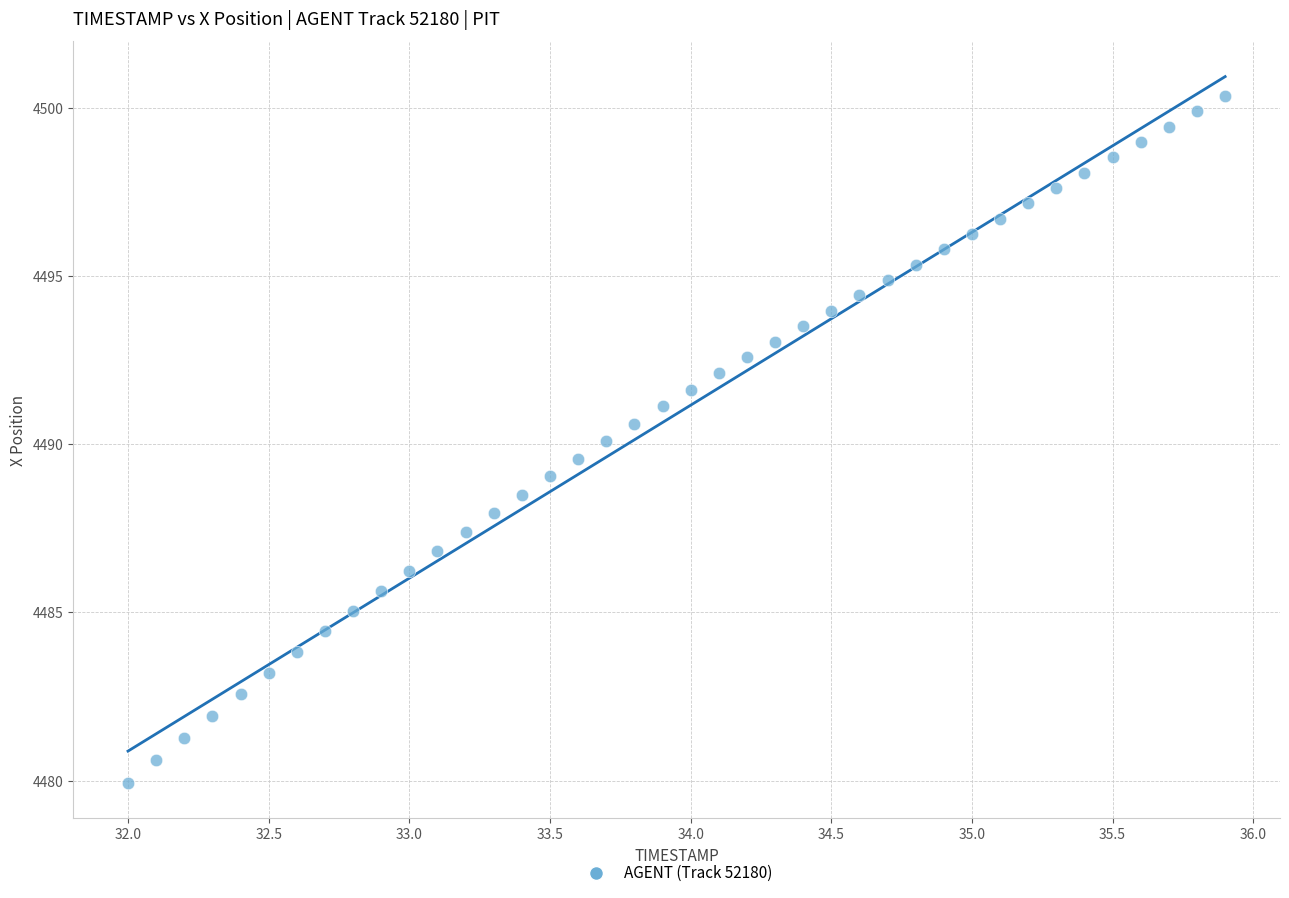

What is the range of X values (max minus min)?

3.9